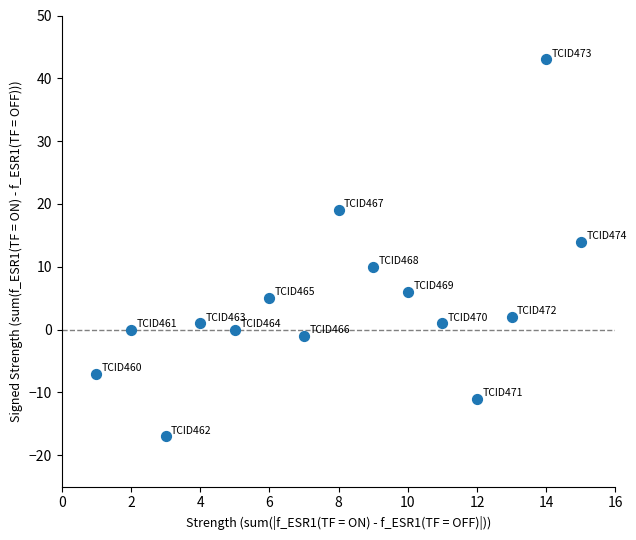

What is the range of X values (max minus min)?

14